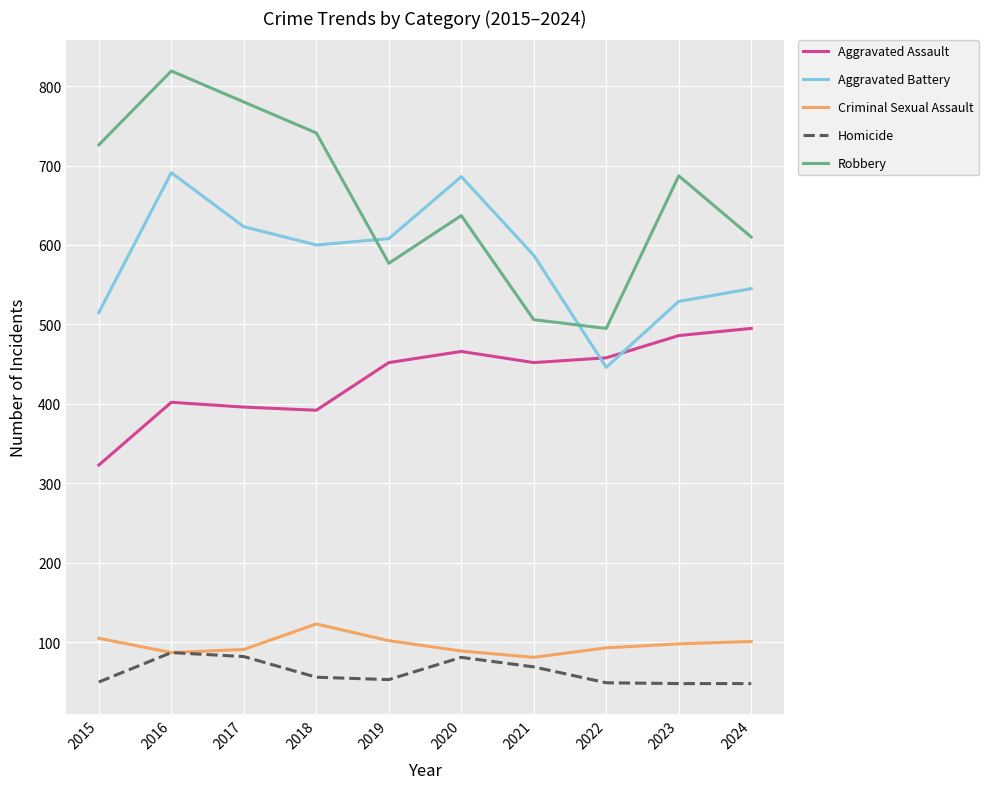

True or false: Robbery has more than 2 interior local peaks.

True